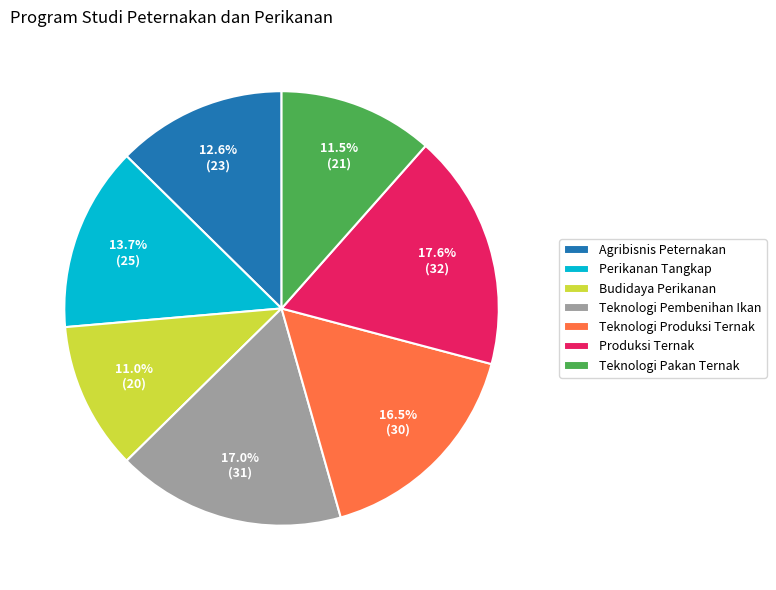

Rank the categories by value from highest to lowest.

Produksi Ternak, Teknologi Pembenihan Ikan, Teknologi Produksi Ternak, Perikanan Tangkap, Agribisnis Peternakan, Teknologi Pakan Ternak, Budidaya Perikanan